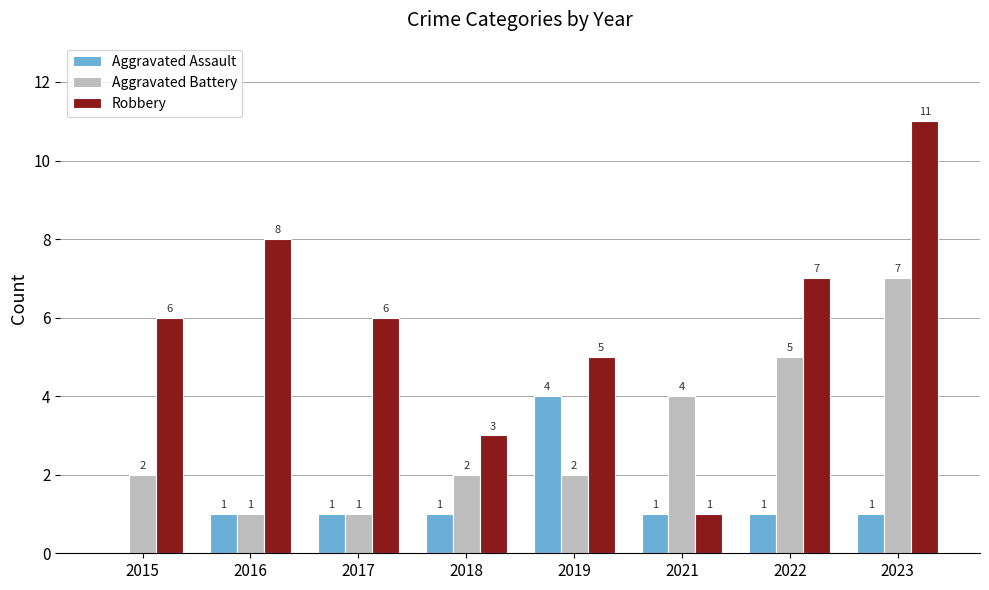

Does the chart contain stacked bars?

No